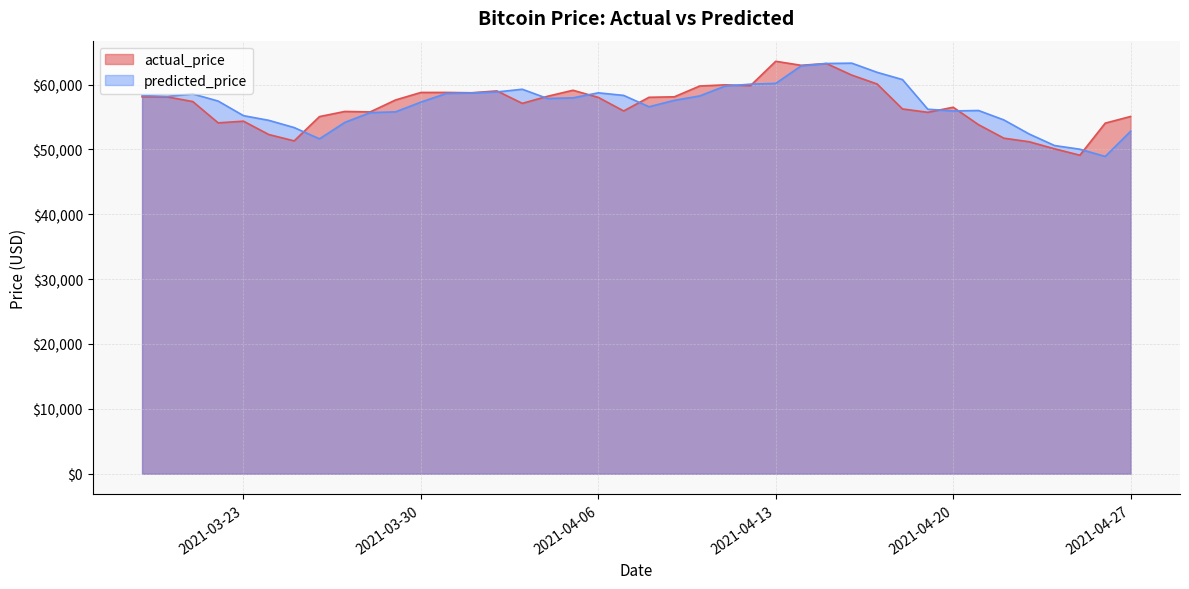

At which category does predicted_price reach its first local peak?

2021-03-21